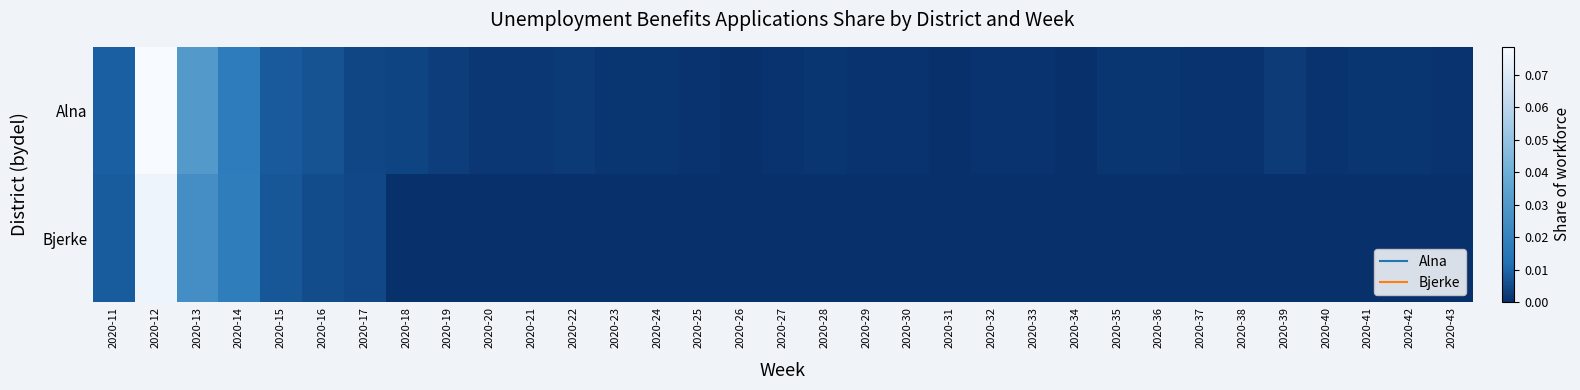

Reading right to left, what are all the values shown in this chart?

Alna: 2020-43=0.0	2020-42=0.0	2020-41=0.0	2020-40=0.0	2020-39=0.0	2020-38=0.0	2020-37=0.0	2020-36=0.0	2020-35=0.0	2020-34=0.0	2020-33=0.0	2020-32=0.0	2020-31=0.0	2020-30=0.0	2020-29=0.0	2020-28=0.0	2020-27=0.0	2020-26=0.0	2020-25=0.0	2020-24=0.0	2020-23=0.0	2020-22=0.0	2020-21=0.0	2020-20=0.0	2020-19=0.0	2020-18=0.0	2020-17=0.0	2020-16=0.0	2020-15=0.0	2020-14=0.0	2020-13=0.0	2020-12=0.1	2020-11=0.0
Bjerke: 2020-43=0.0	2020-42=0.0	2020-41=0.0	2020-40=0.0	2020-39=0.0	2020-38=0.0	2020-37=0.0	2020-36=0.0	2020-35=0.0	2020-34=0.0	2020-33=0.0	2020-32=0.0	2020-31=0.0	2020-30=0.0	2020-29=0.0	2020-28=0.0	2020-27=0.0	2020-26=0.0	2020-25=0.0	2020-24=0.0	2020-23=0.0	2020-22=0.0	2020-21=0.0	2020-20=0.0	2020-19=0.0	2020-18=0.0	2020-17=0.0	2020-16=0.0	2020-15=0.0	2020-14=0.0	2020-13=0.0	2020-12=0.1	2020-11=0.0